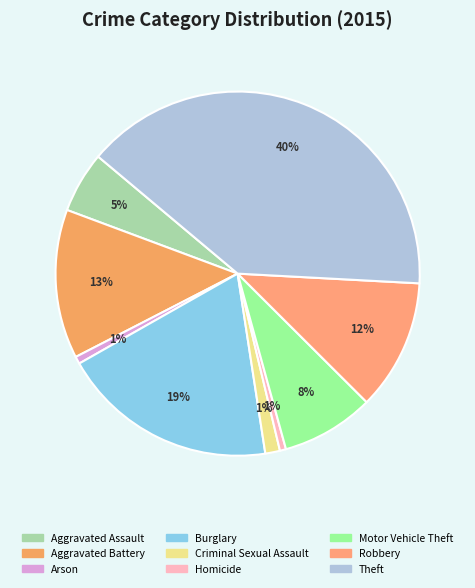

Rank the categories by value from highest to lowest.

Theft, Burglary, Aggravated Battery, Robbery, Motor Vehicle Theft, Aggravated Assault, Criminal Sexual Assault, Arson, Homicide